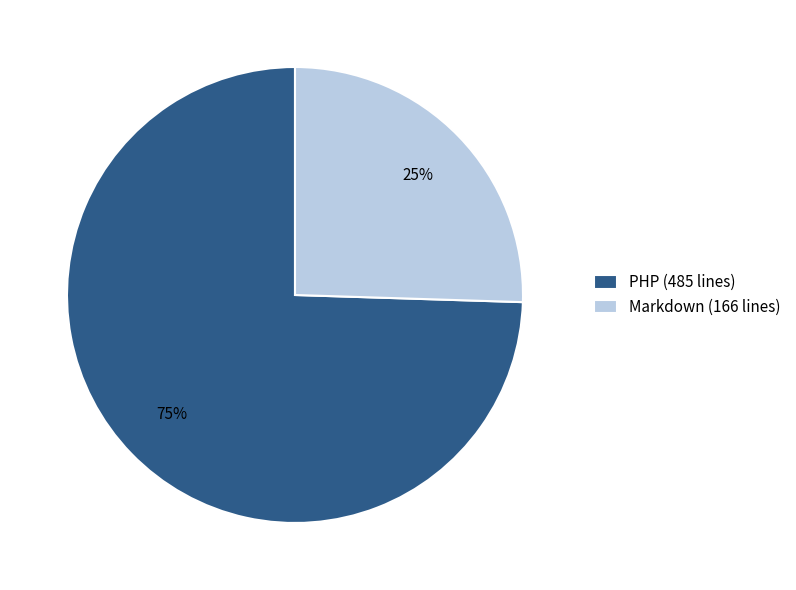

Which slice is the largest?

PHP